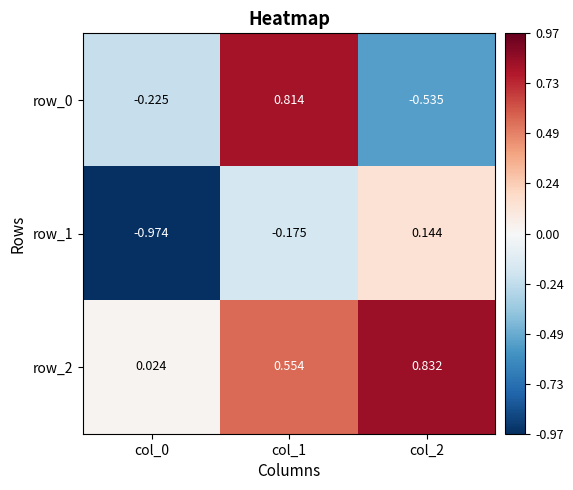

Is the value of row_1 at col_0 greater than the value of row_2 at col_0?

No